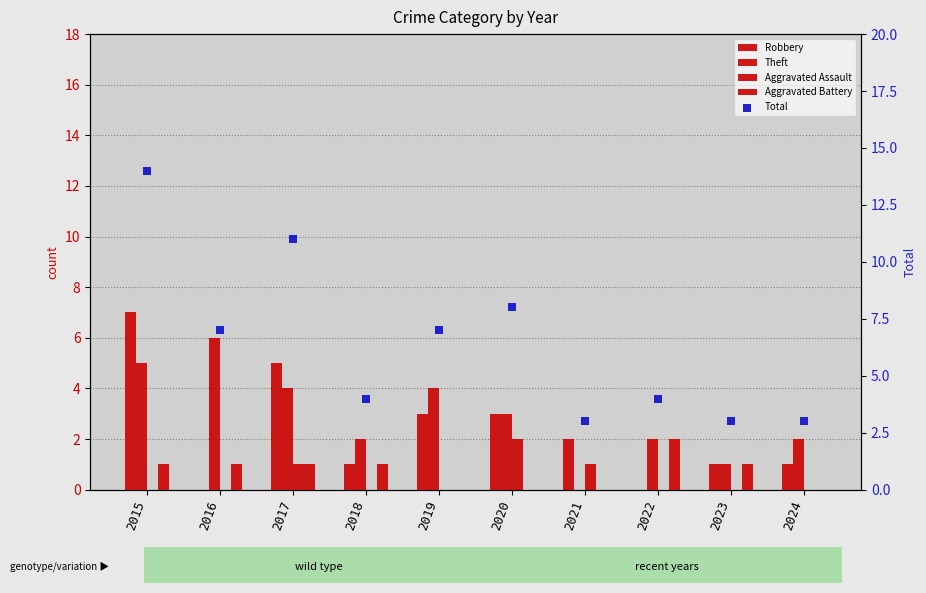

Which series contains the lowest Y value?

Robbery